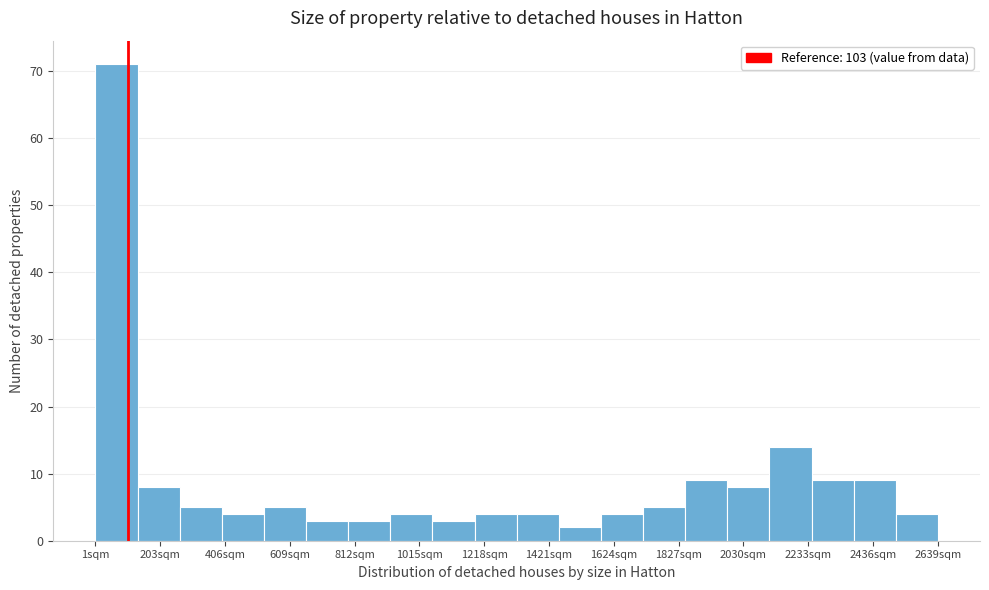

Around what value on the x-axis is the tallest bar? Give the approximate position of its centre, as read against the axis.

50